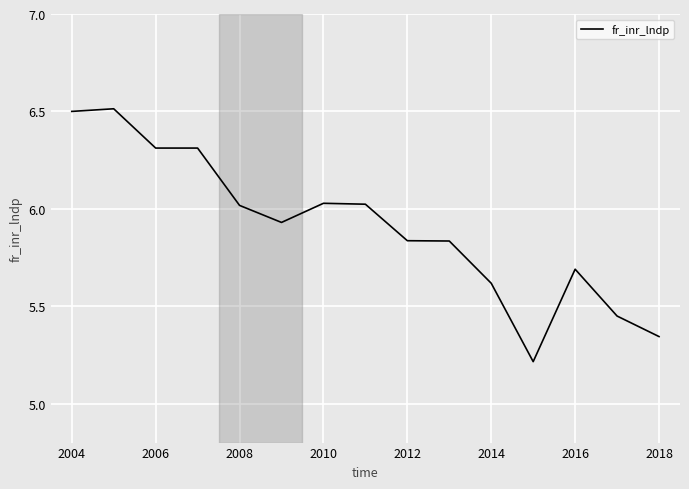

What is the difference between the maximum and minimum values?

1.3